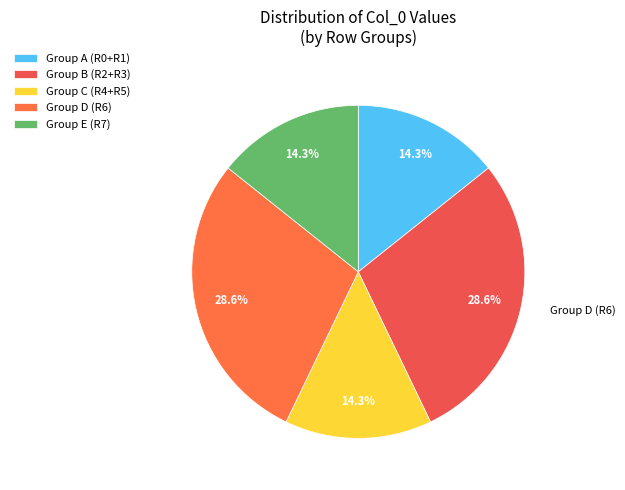

Which category has the biggest portion of the pie?

Row 6